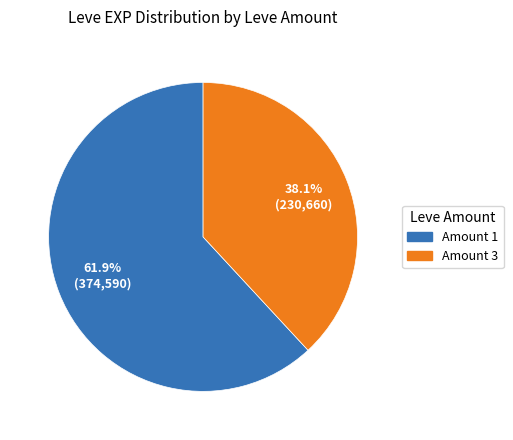

Is there any slice that represents more than half of the pie?

Yes